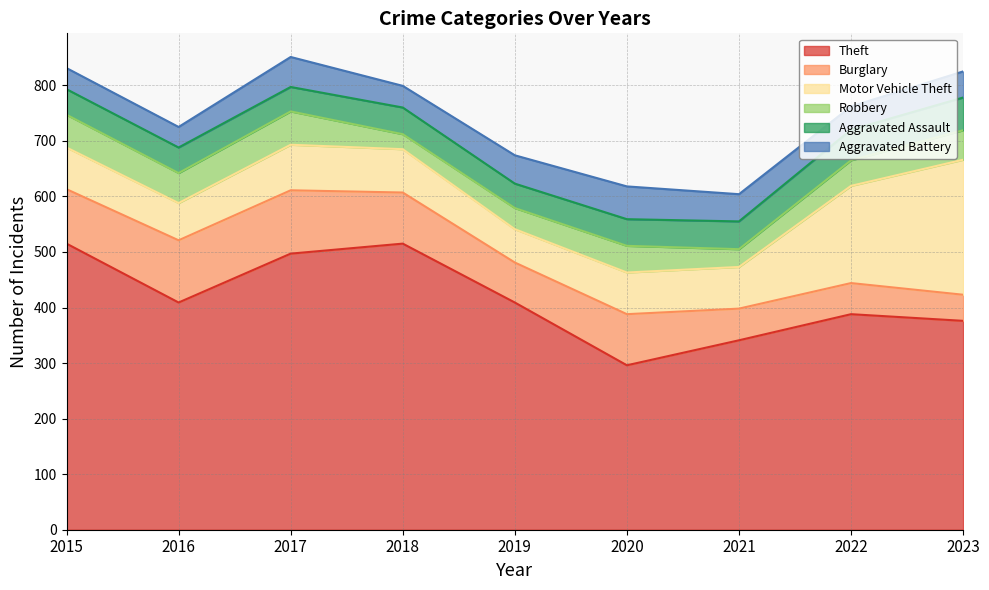

What is the difference between the Theft values at 2017 and 2023?

121